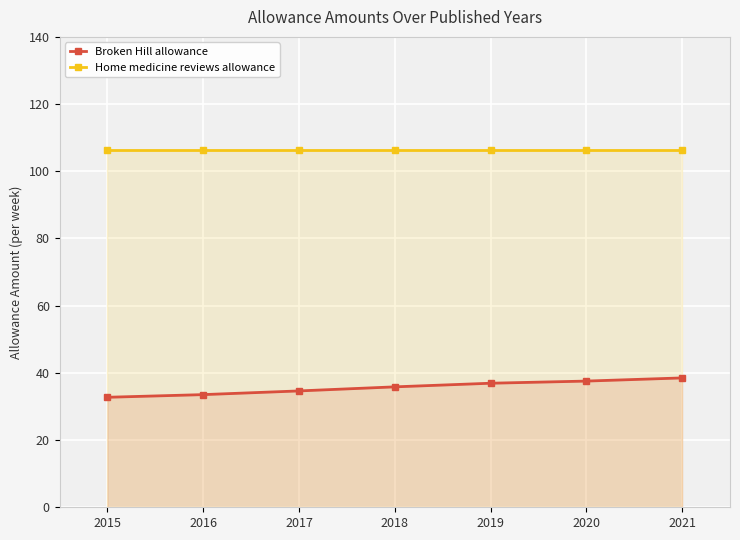

Reading left to right, what are all the values shown in this chart?

Broken Hill allowance: 2015=32.7	2016=33.5	2017=34.6	2018=35.8	2019=36.9	2020=37.6	2021=38.5
Home medicine reviews allowance: 2015=106.4	2016=106.4	2017=106.4	2018=106.4	2019=106.4	2020=106.4	2021=106.4